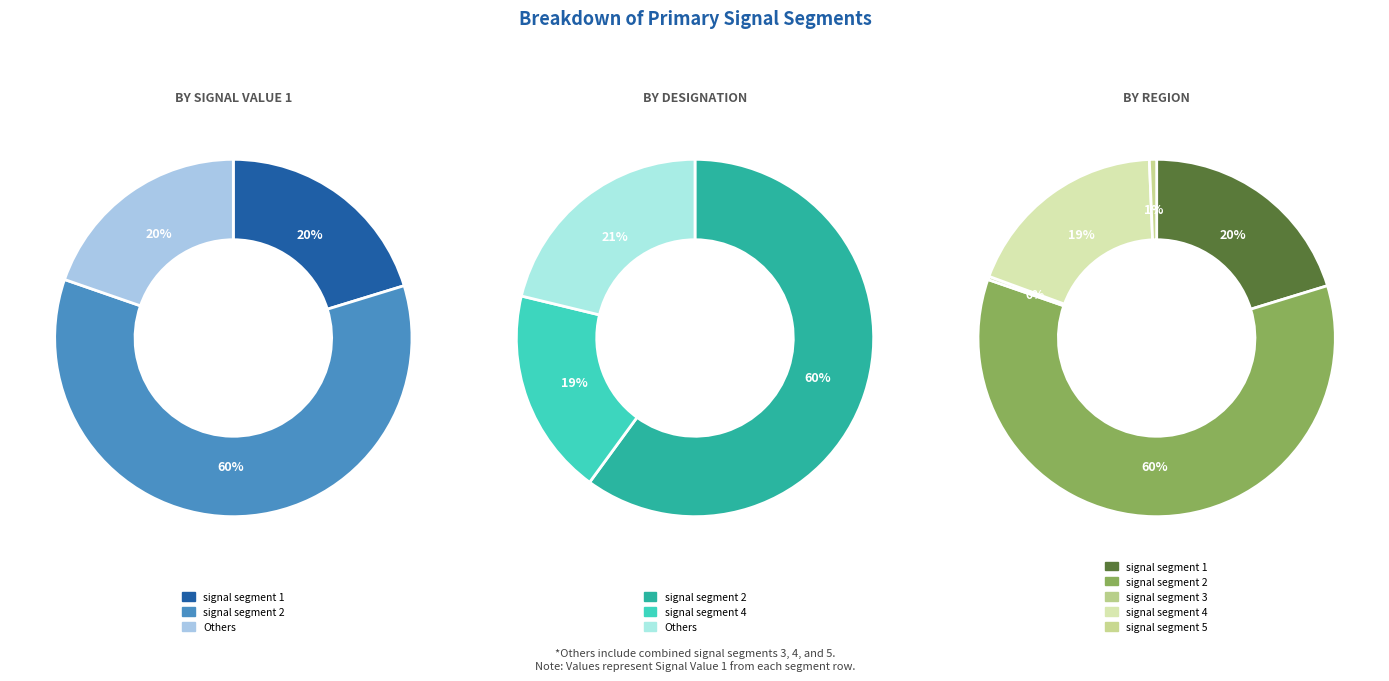

The signal segment 4 slice represents 25% of the pie. True or false?

False